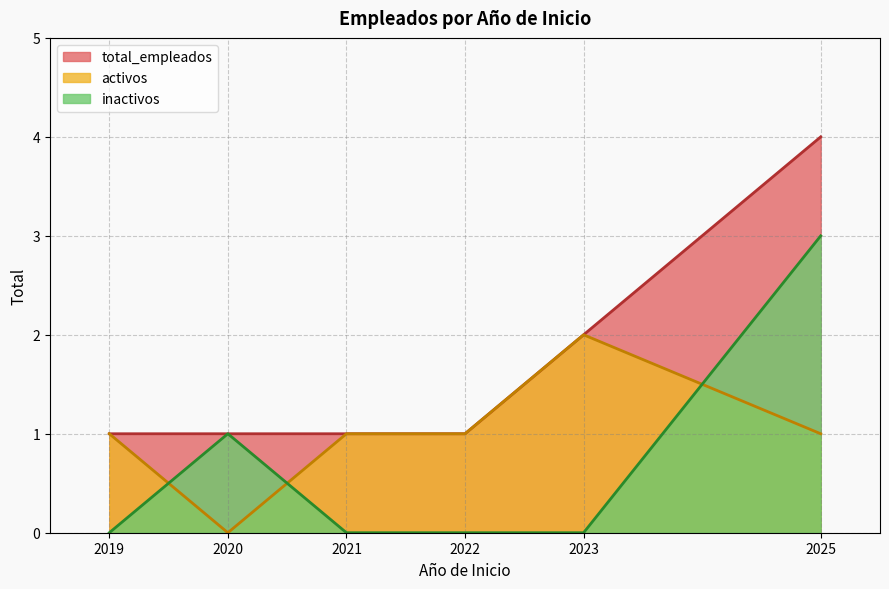

What is the spread (max minus min) of values at 2021?

1